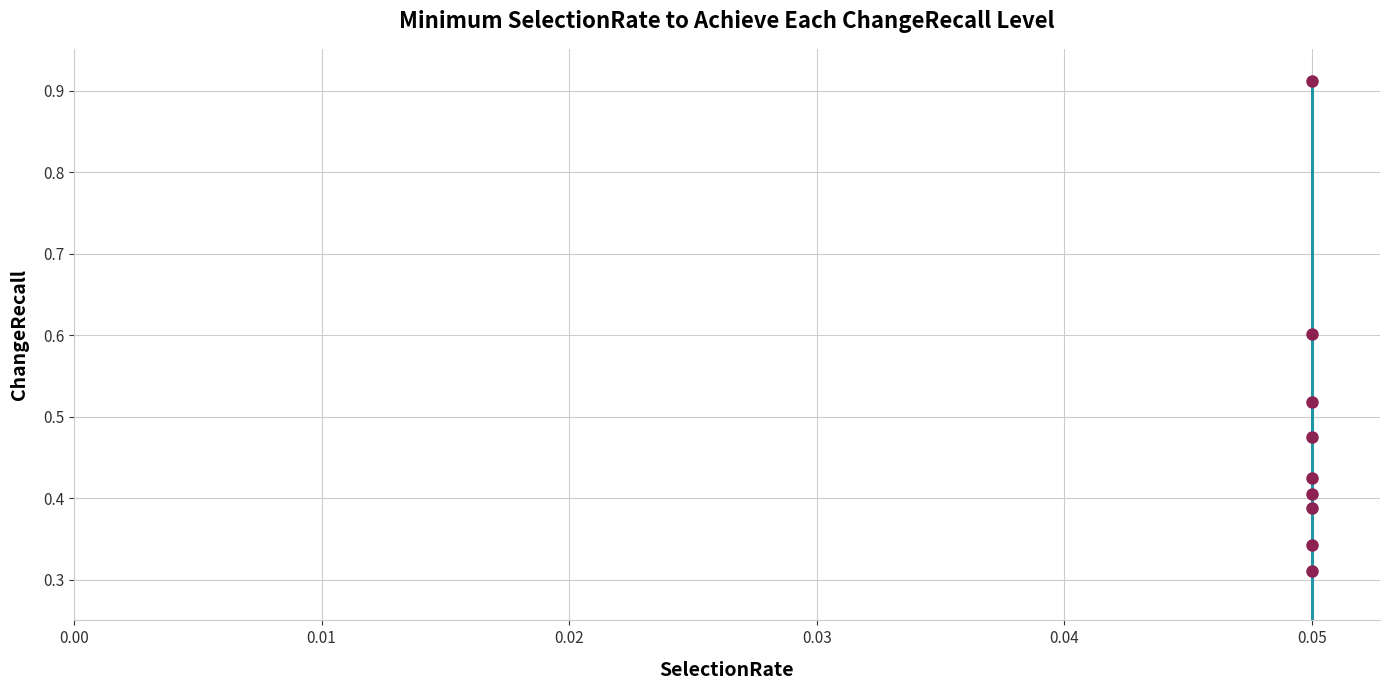

Reading left to right, transcribe all the data shown in this chart.

0.1	0.3	0.3	0.4	0.4	0.4	0.5	0.5	0.6	0.9